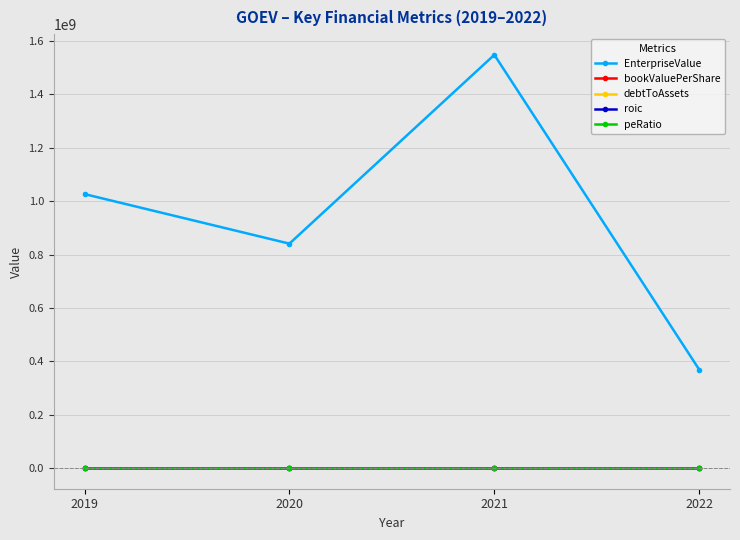

What is the average value of the roic series?

-1.3